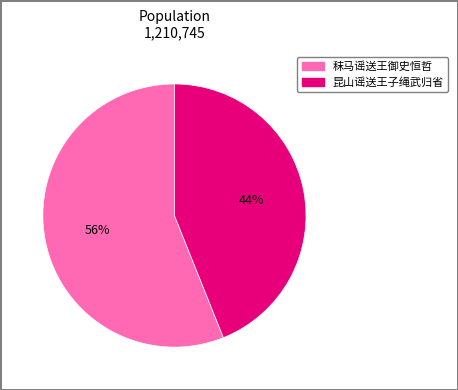

How many slices are in this pie chart?

2